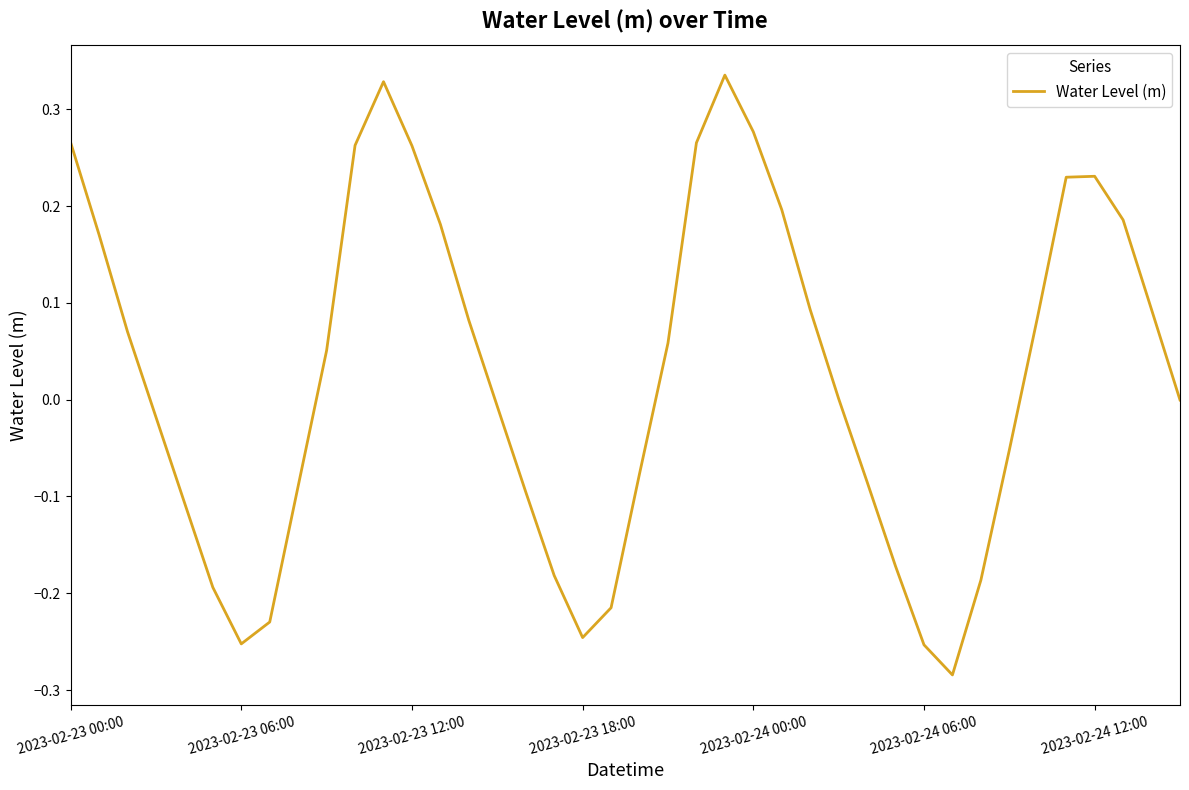

What is the difference between the maximum and minimum values?

0.6